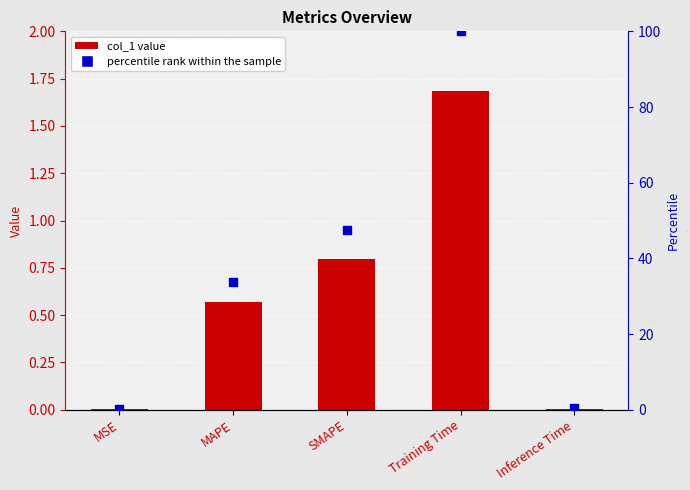

Which series has the largest total across all categories?

percentile rank